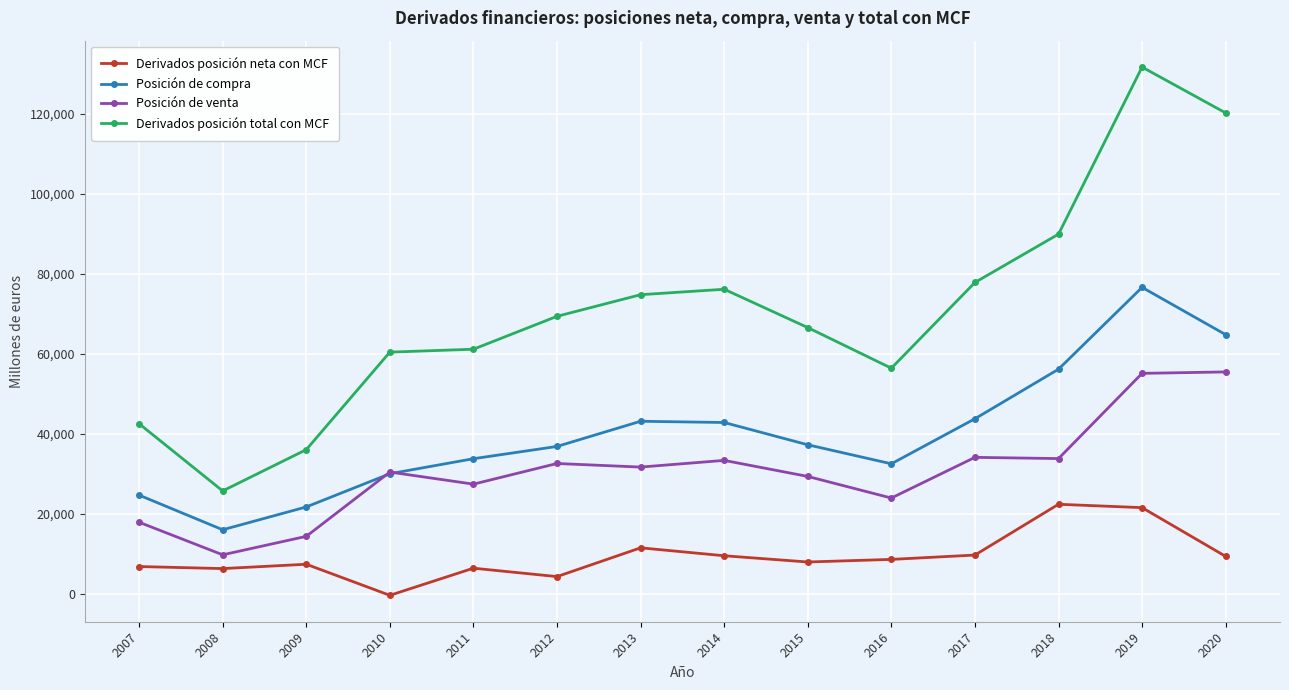

What is the difference between the second highest and minimum values in the Derivados posición neta con MCF series?

21932